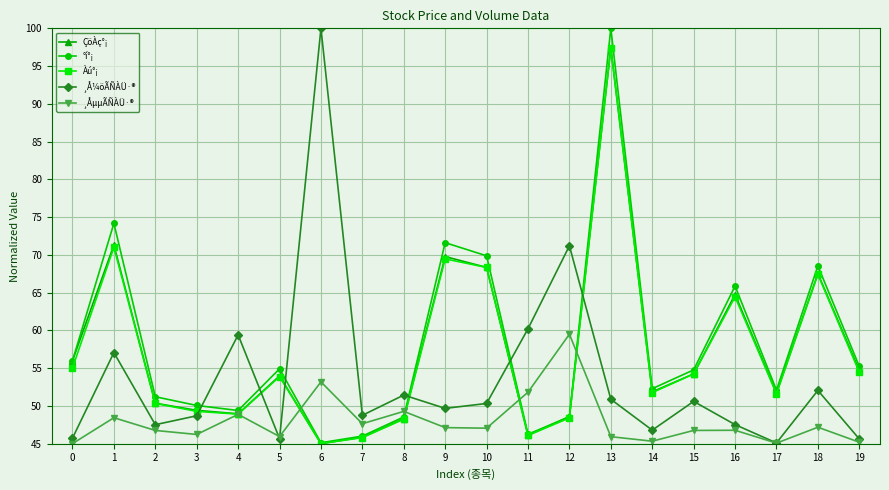

Which series ends up on top after the final intersection of ¸Å¼öÃÑÀÜ·® and ÇöÀç°¡?

ÇöÀç°¡